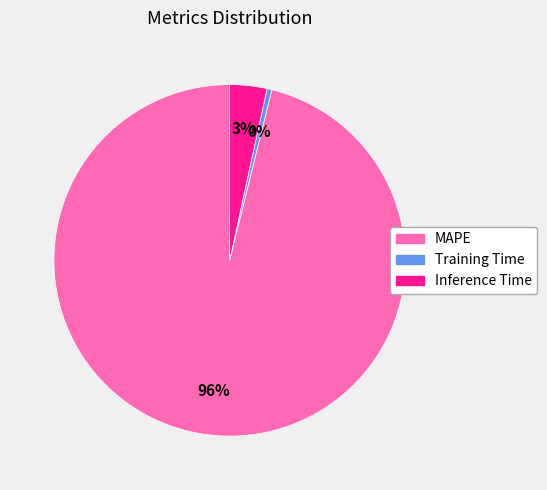

To the nearest percent, what is the average slice percentage?

33%